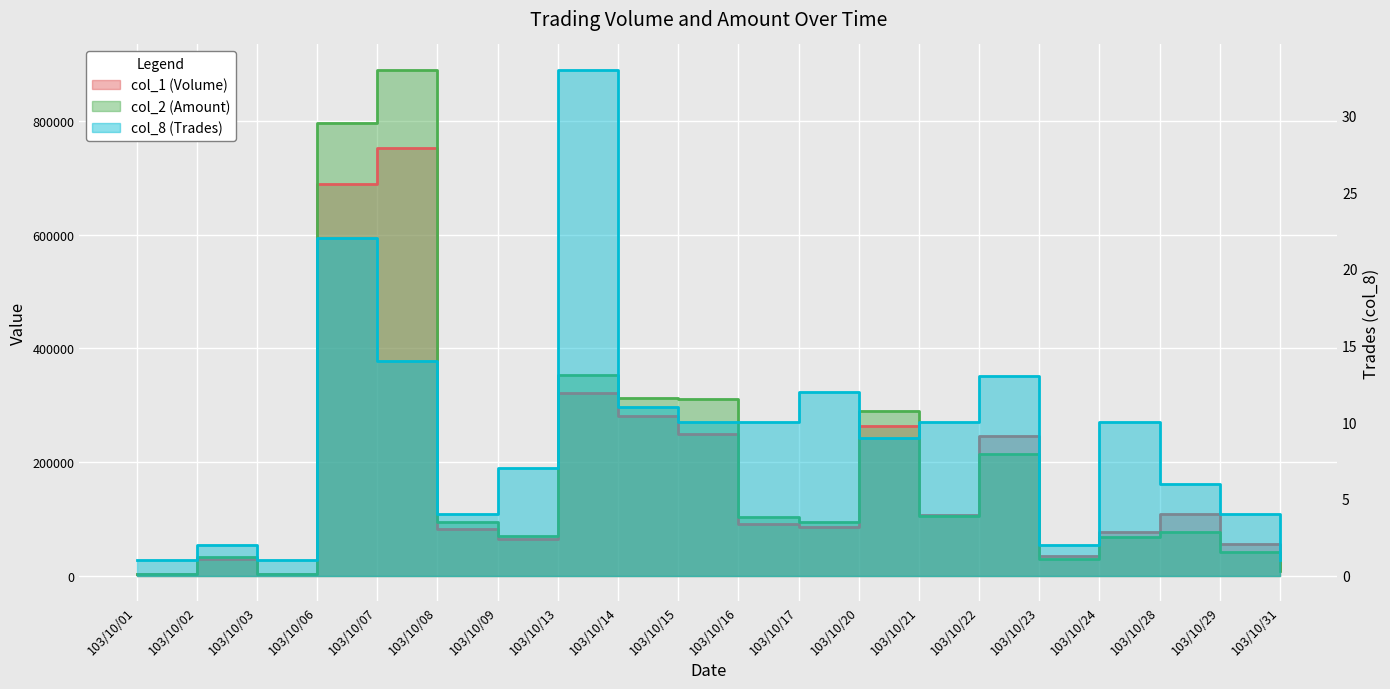

True or false: col_1 (Volume) and col_8 (Trades) cross at least once.

False